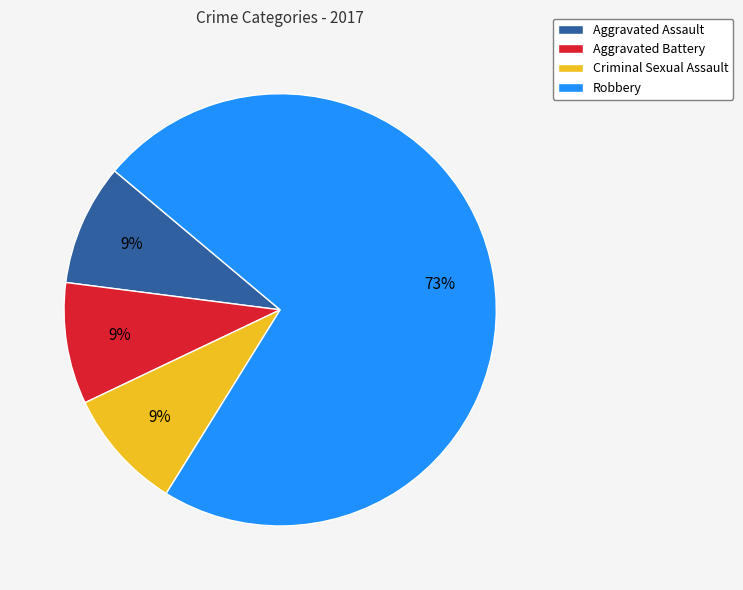

Which slice is the largest?

Robbery